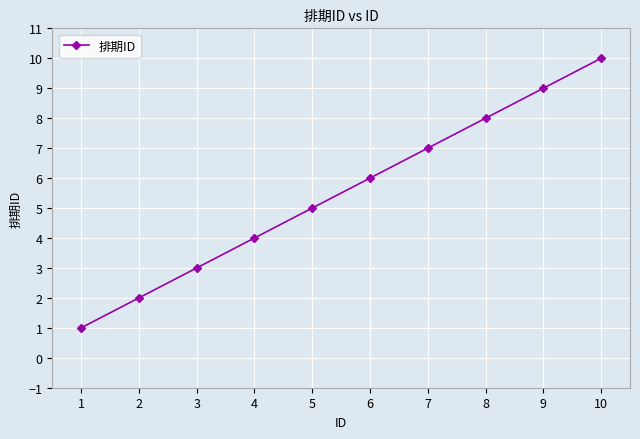

What is the change in value from 1 to 3?

+2